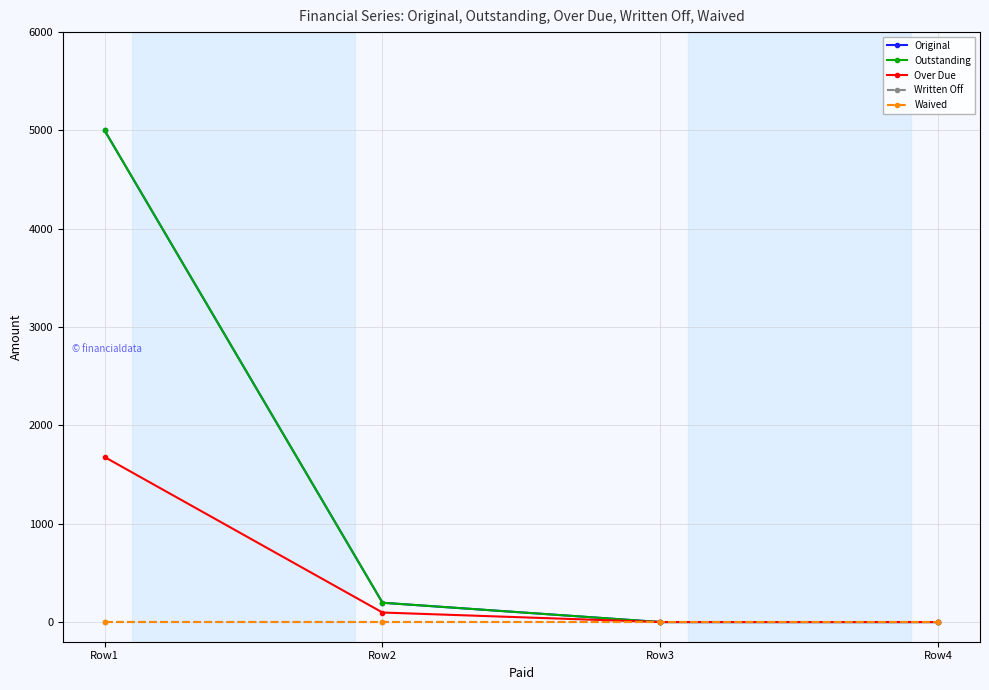

Which series changed the most between Row1 and Row4?

Original